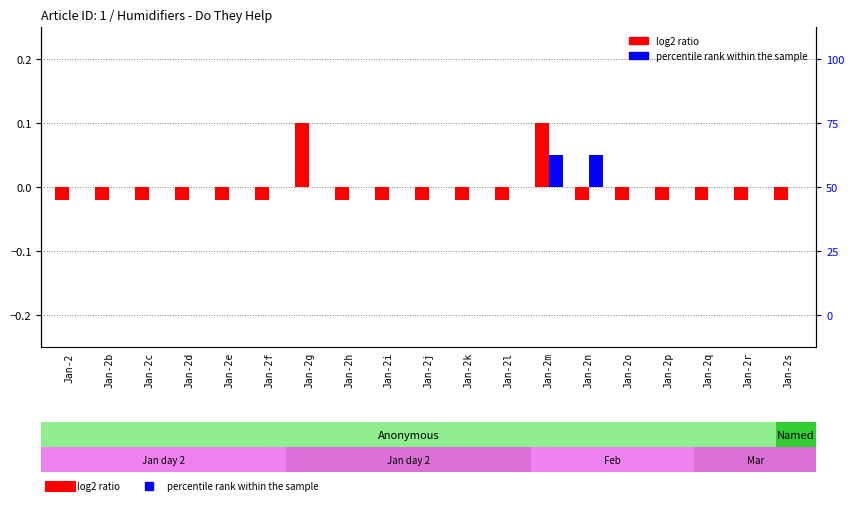

Rank the categories by percentile rank within the sample value from highest to lowest.

Jan-2m, Jan-2n, Jan-2, Jan-2b, Jan-2c, Jan-2d, Jan-2e, Jan-2f, Jan-2g, Jan-2h, Jan-2i, Jan-2j, Jan-2k, Jan-2l, Jan-2o, Jan-2p, Jan-2q, Jan-2r, Jan-2s